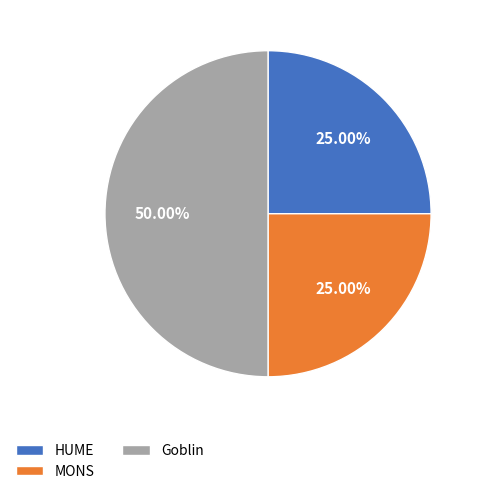

True or false: MONS accounts for 25% of the total.

True